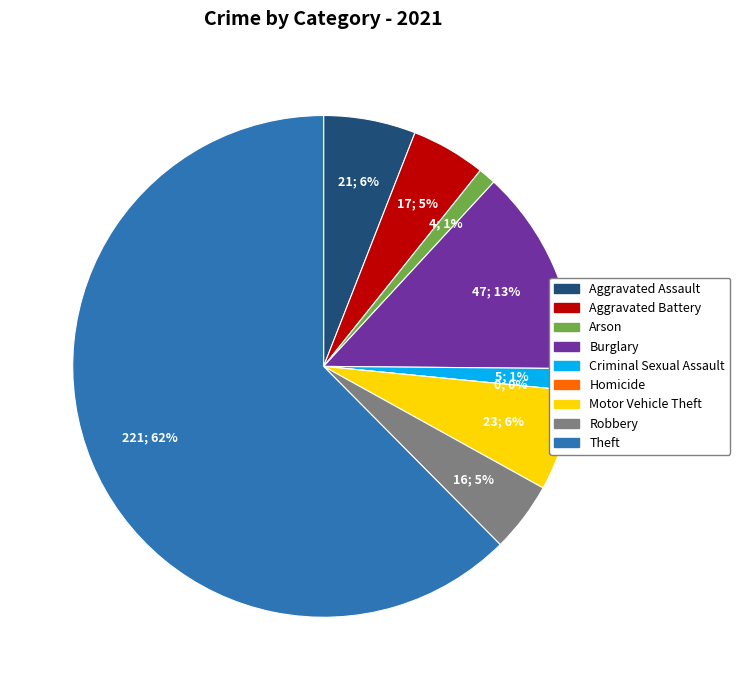

How many segments does this pie chart have?

9